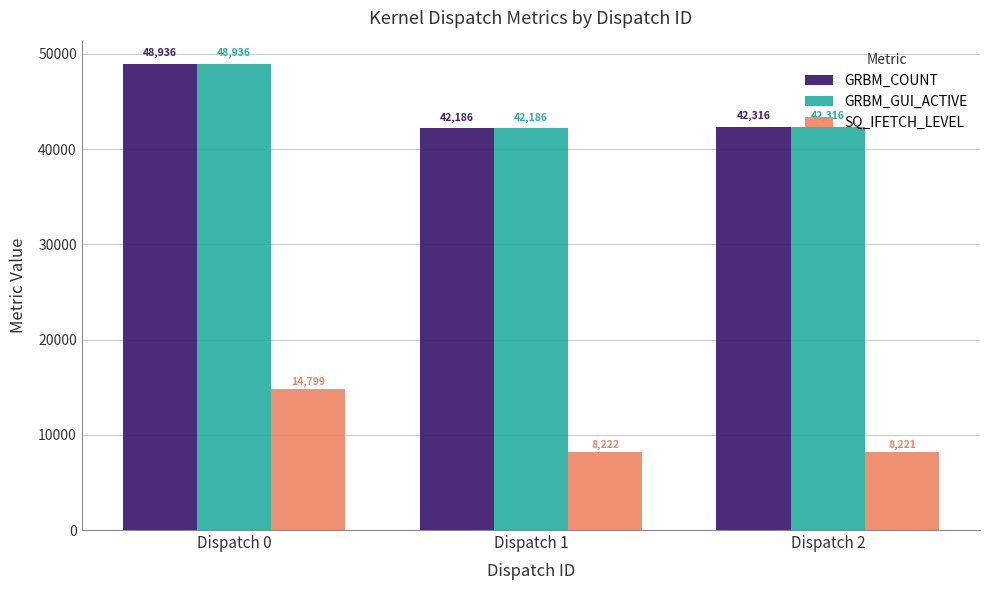

What is the sum of the SQ_IFETCH_LEVEL values at Dispatch 2 and Dispatch 1?

16443